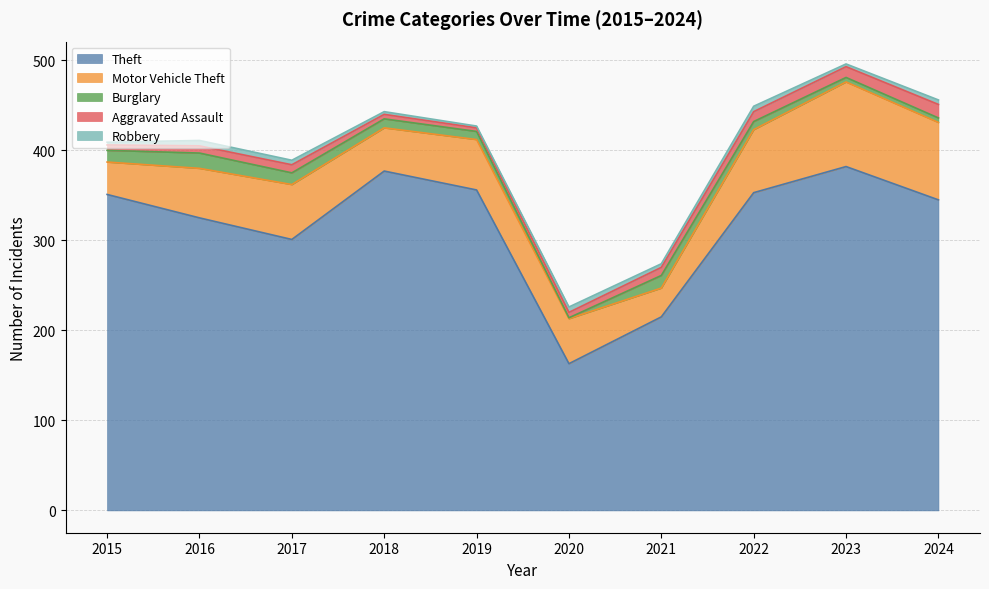

What are all the series names shown in the legend?

Theft, Motor Vehicle Theft, Burglary, Aggravated Assault, Robbery